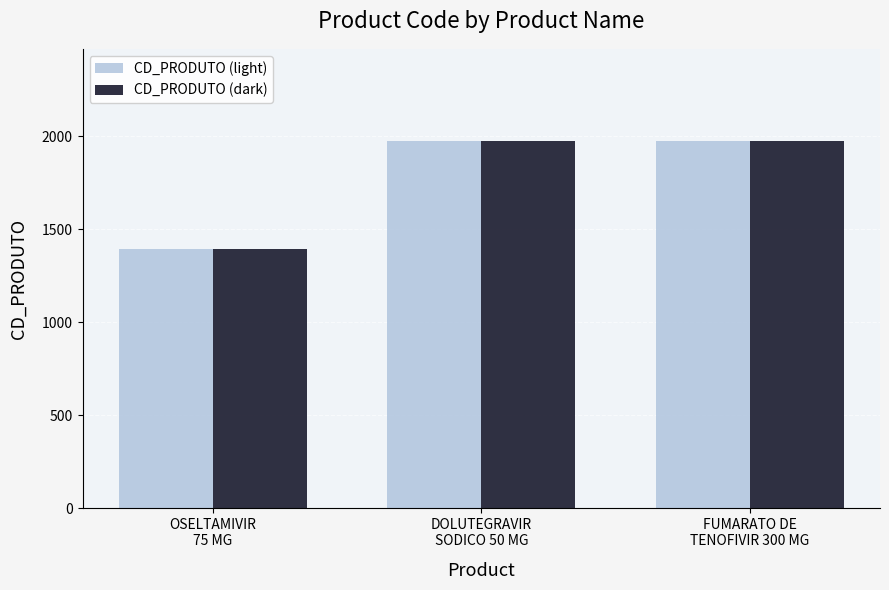

What is the difference between the CD_PRODUTO (dark) values at OSELTAMIVIR
75 MG and DOLUTEGRAVIR
SODICO 50 MG?

579